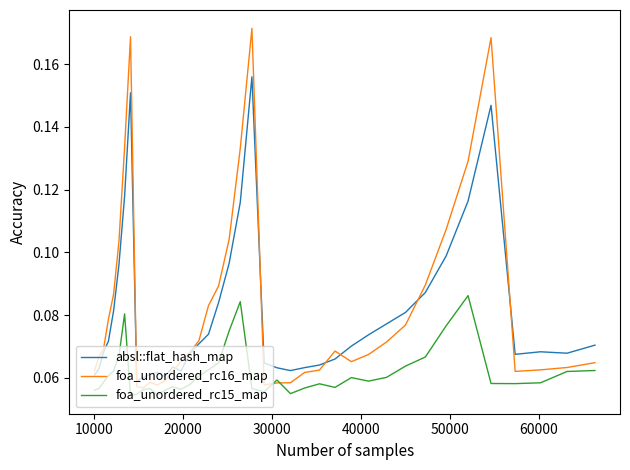

How many series are shown in this chart?

3